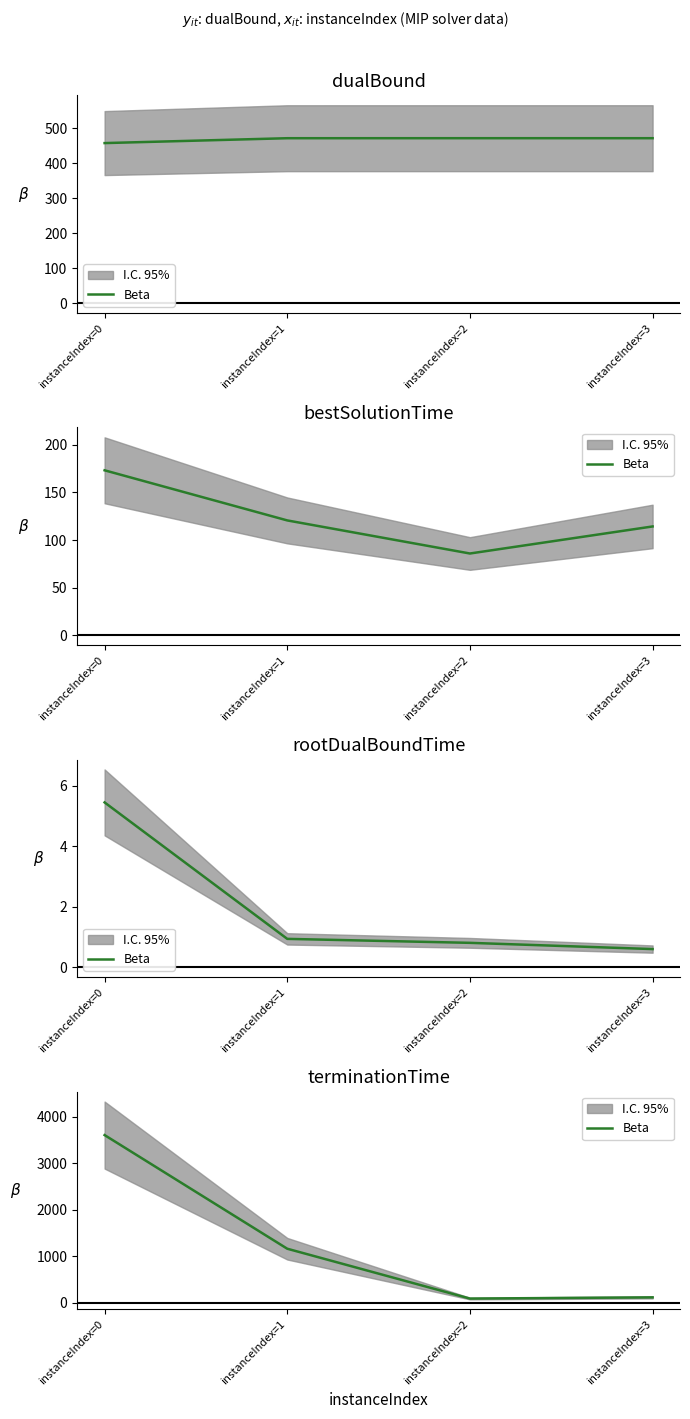

How many lines are shown in the chart?

1